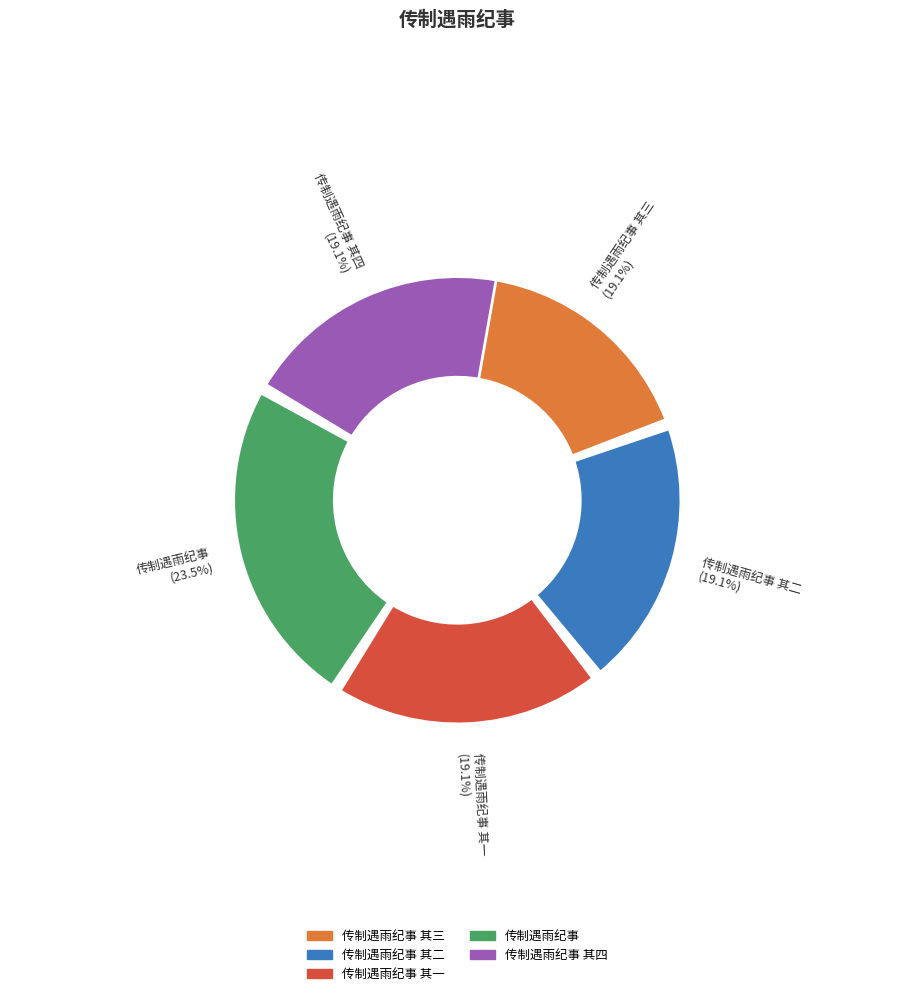

Between 传制遇雨纪事 其四 and 传制遇雨纪事, which is larger?

传制遇雨纪事